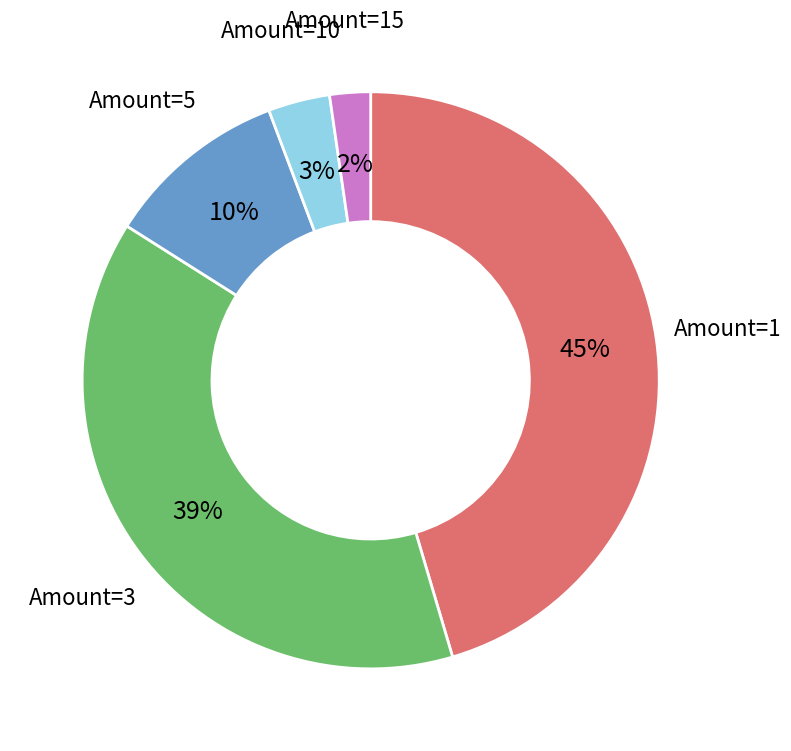

True or false: Amount=1 accounts for 45% of the total.

True